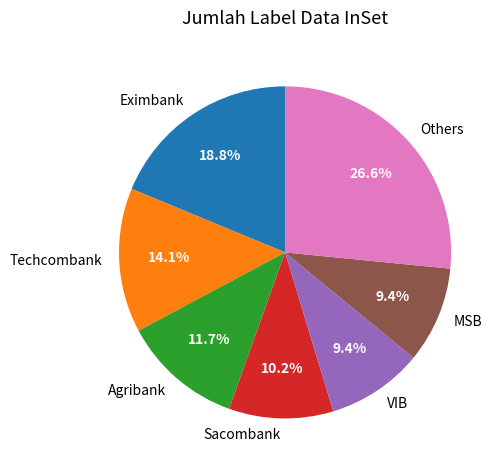

Approximately how many times larger is the value at Others compared to Techcombank?

1.9